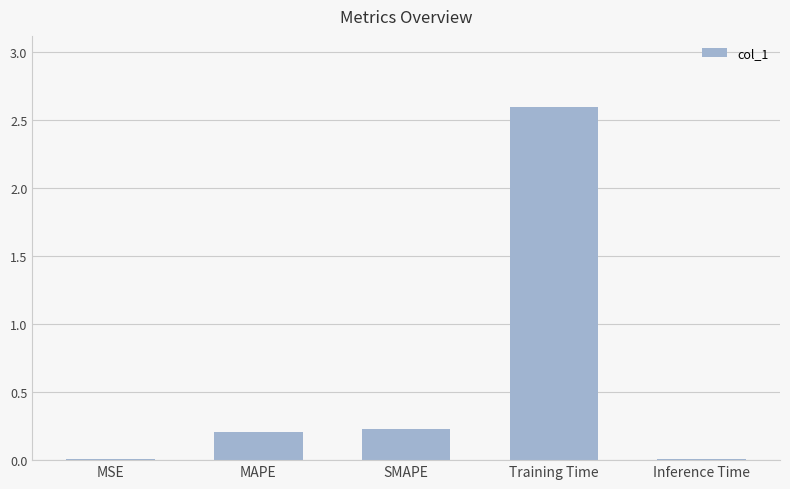

The chart shows a value of 2.6 at Training Time. True or false?

True